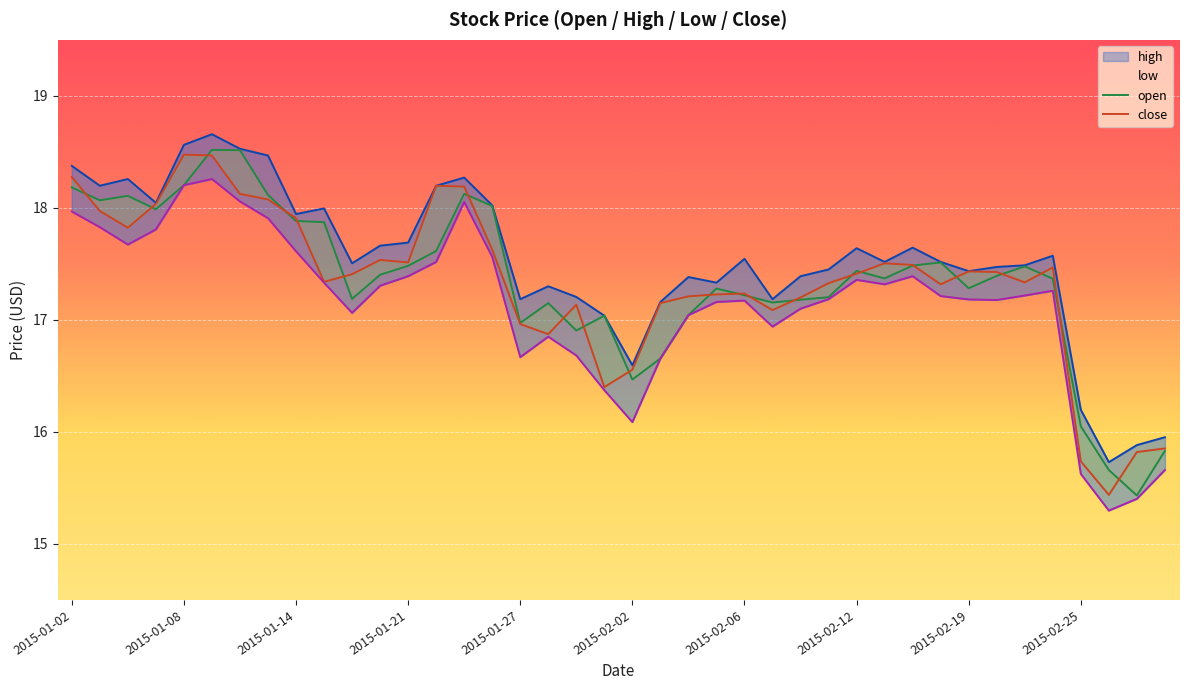

What is the highest value of the open series?

18.5